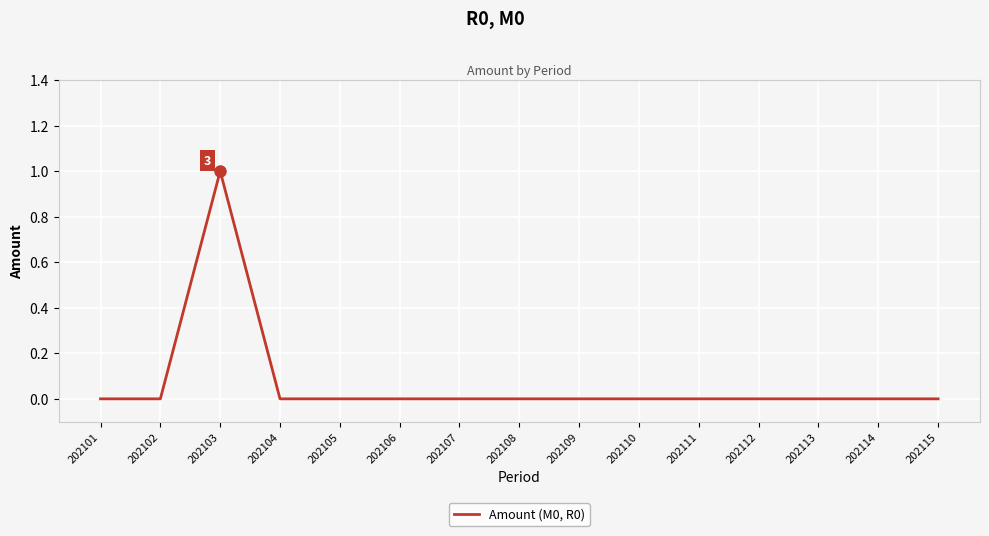

Does the chart display data point markers on the line(s)?

No